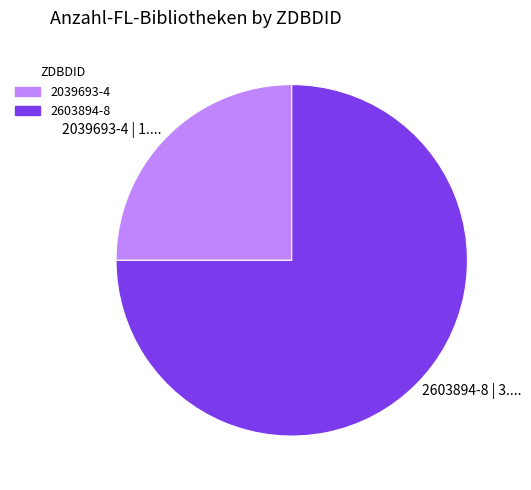

What is the ratio of the value at 2039693-4 to the value at 2603894-8?

0.3